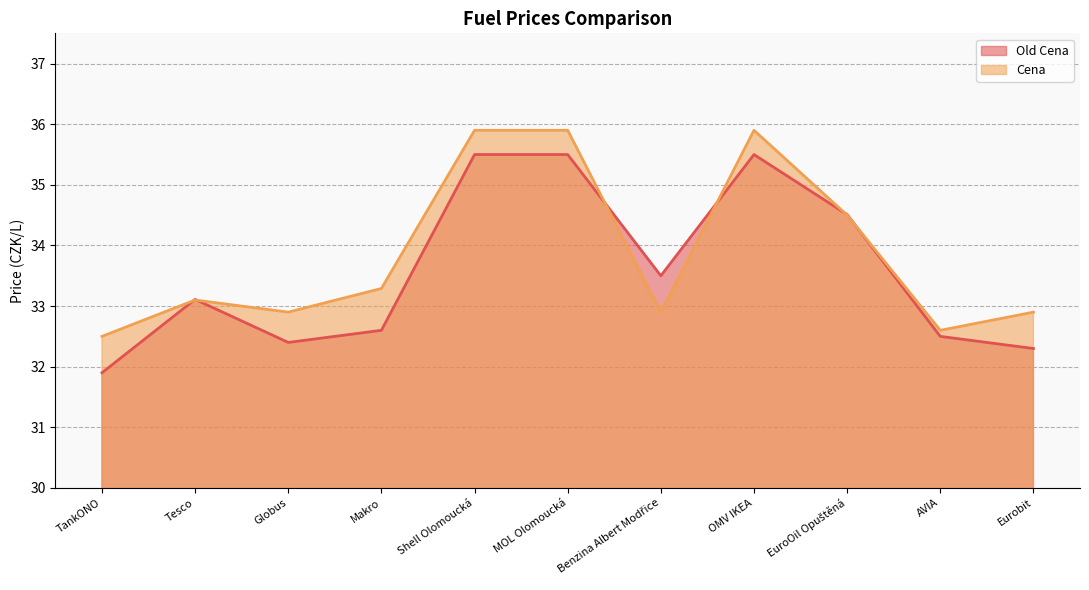

List the series in order of their overall mean, lowest first.

Old Cena, Cena